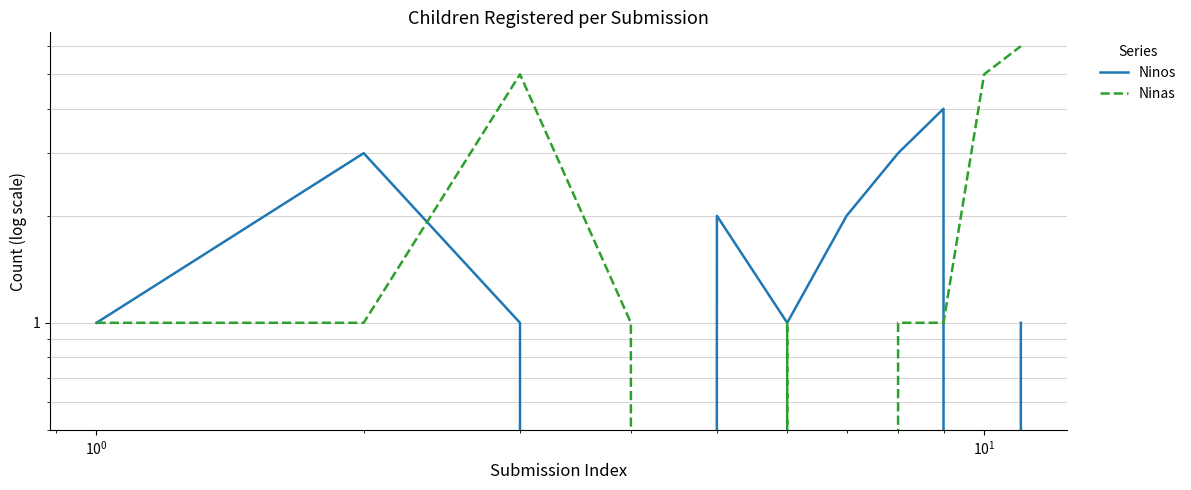

Is this an area chart (filled region under the line)?

No